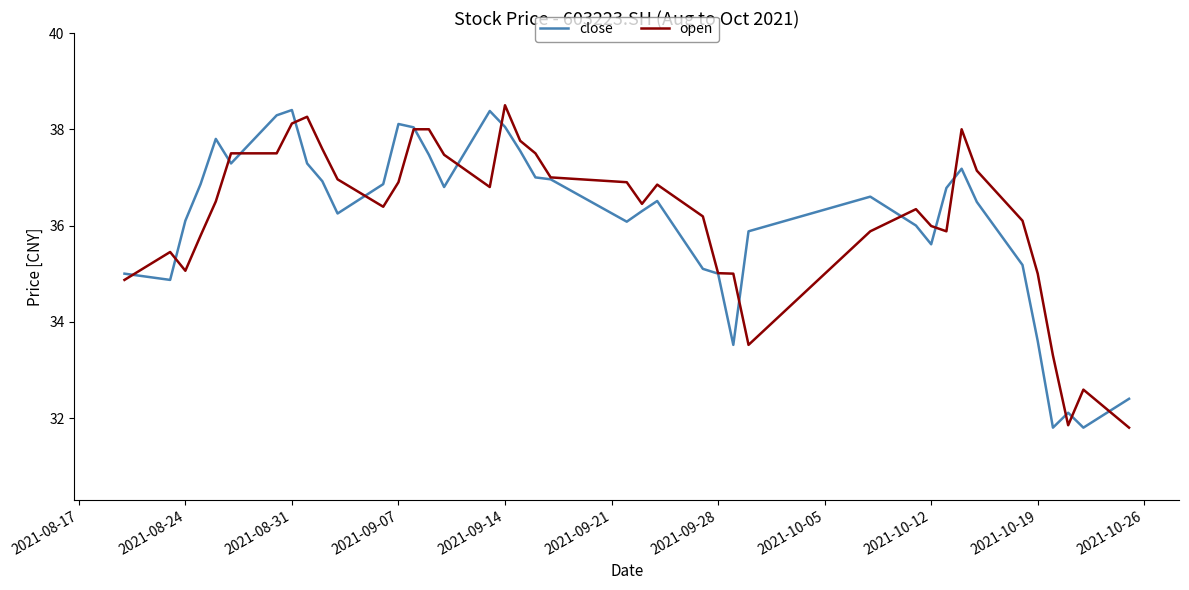

What is the highest value of the close series?

38.4